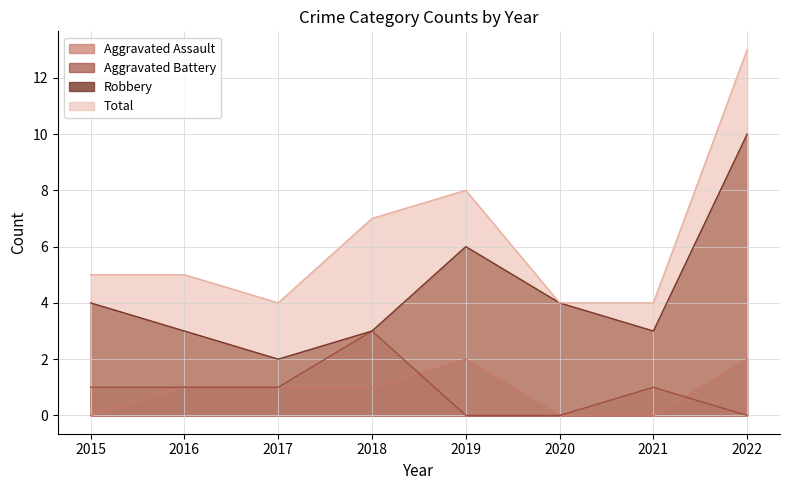

What is the spread (max minus min) of values at 2018?

6